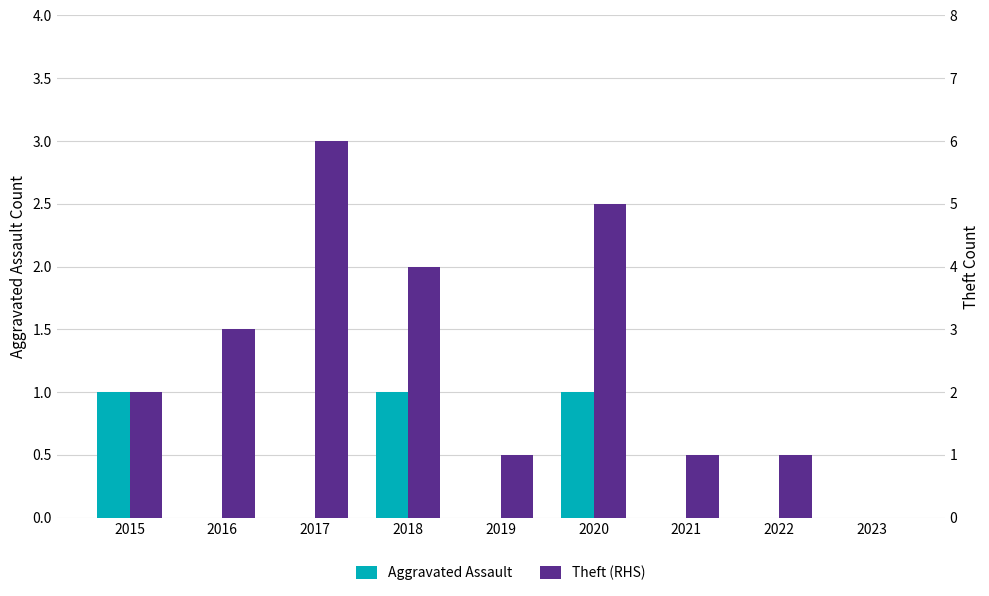

List the series in order of their overall mean, highest first.

Theft (RHS), Aggravated Assault